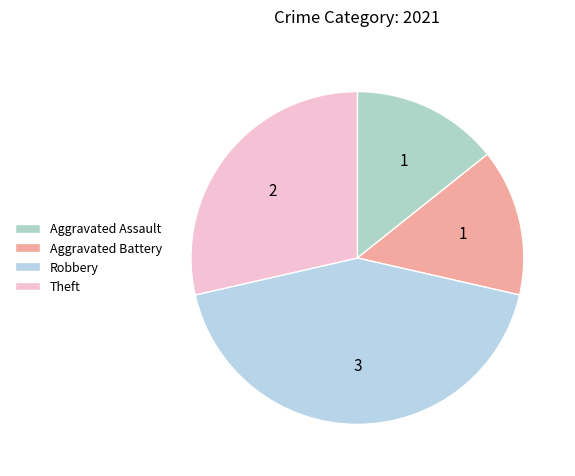

What percentage is the Aggravated Assault slice, to the nearest percent?

14%